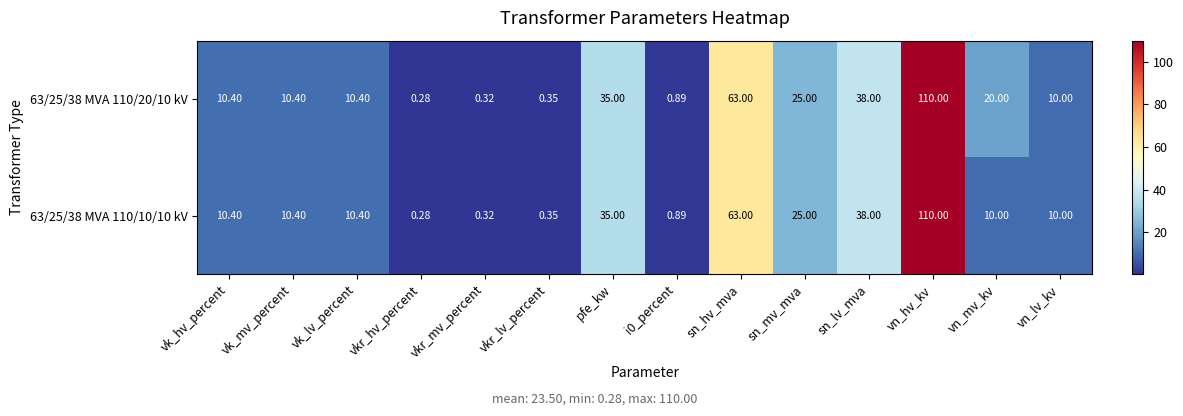

Is the value of 63/25/38 MVA 110/10/10 kV at vn_mv_kv greater than the value of 63/25/38 MVA 110/20/10 kV at vk_hv_percent?

No